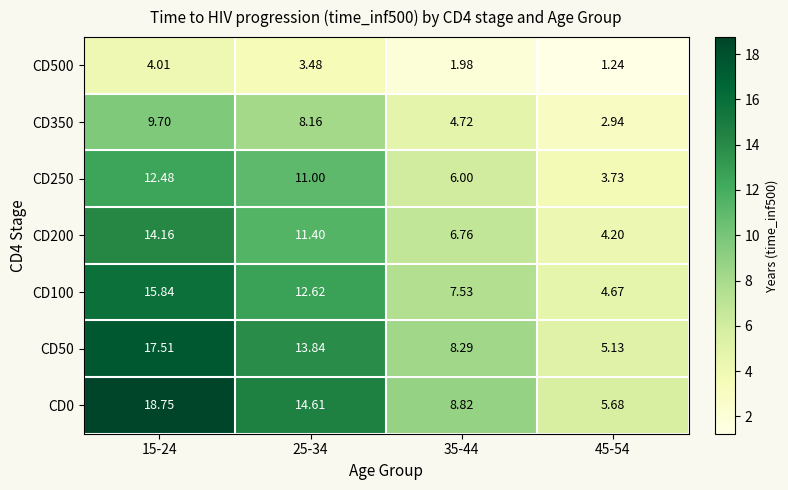

Is the value of CD50 at 45-54 greater than the value of CD0 at 35-44?

No